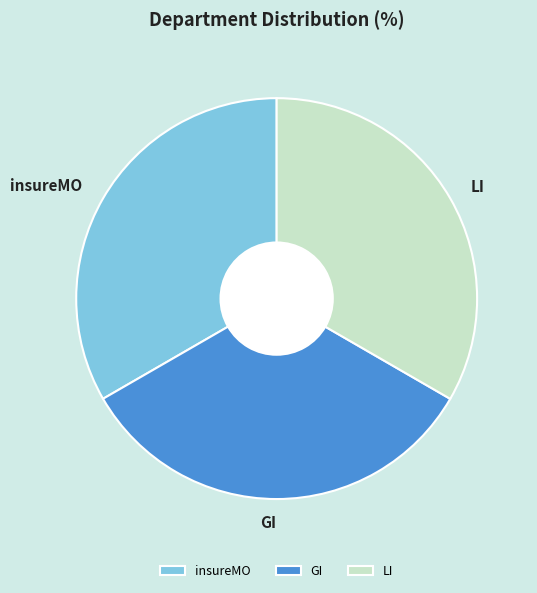

Is insureMO the majority of the pie?

No